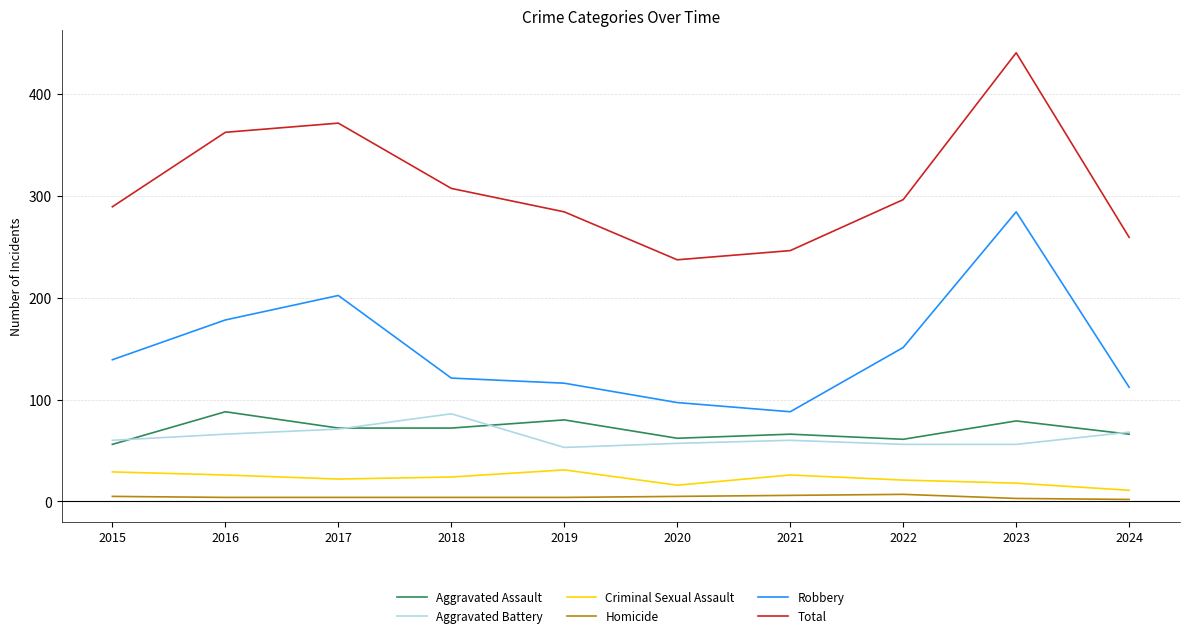

Where is the first local minimum for Aggravated Battery?

2019